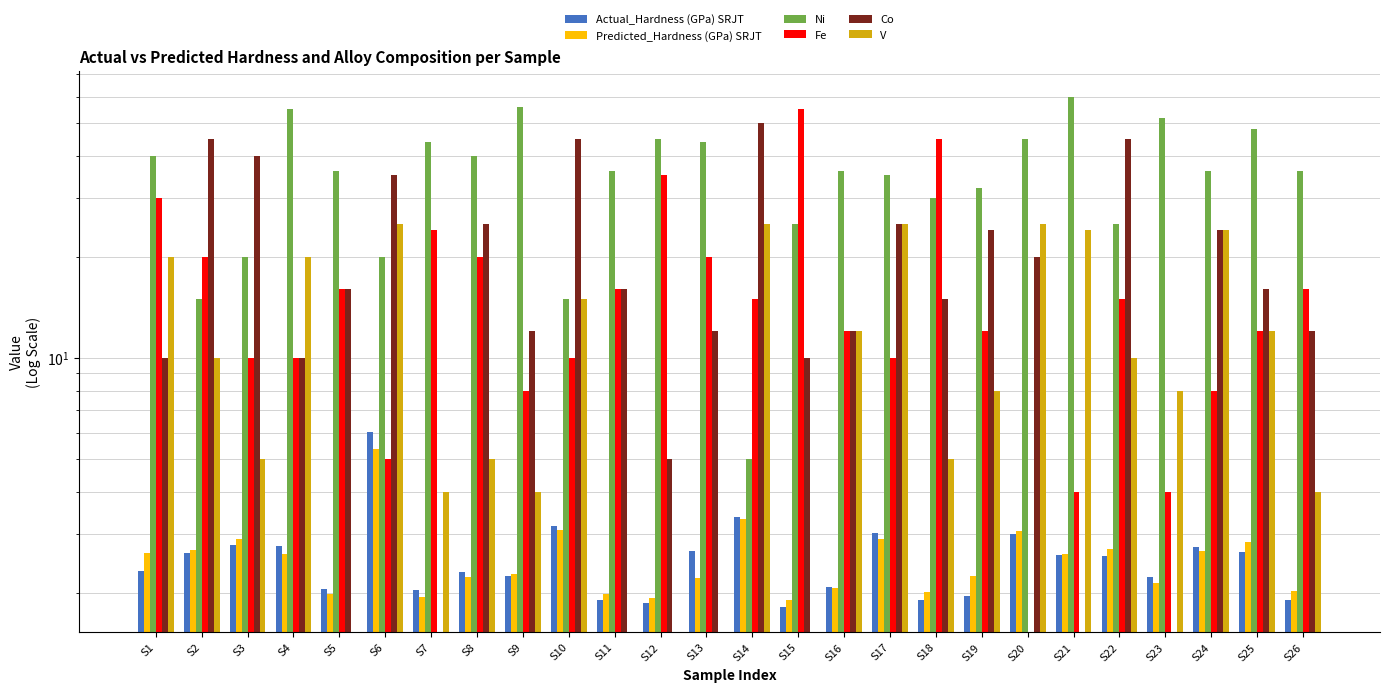

What is the value of the Actual_Hardness (GPa) SRJT bar at the 4th from the left?

2.8